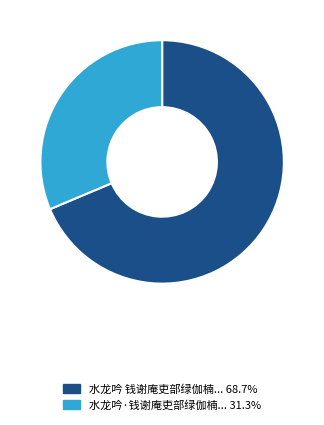

Does any single category account for the majority?

Yes